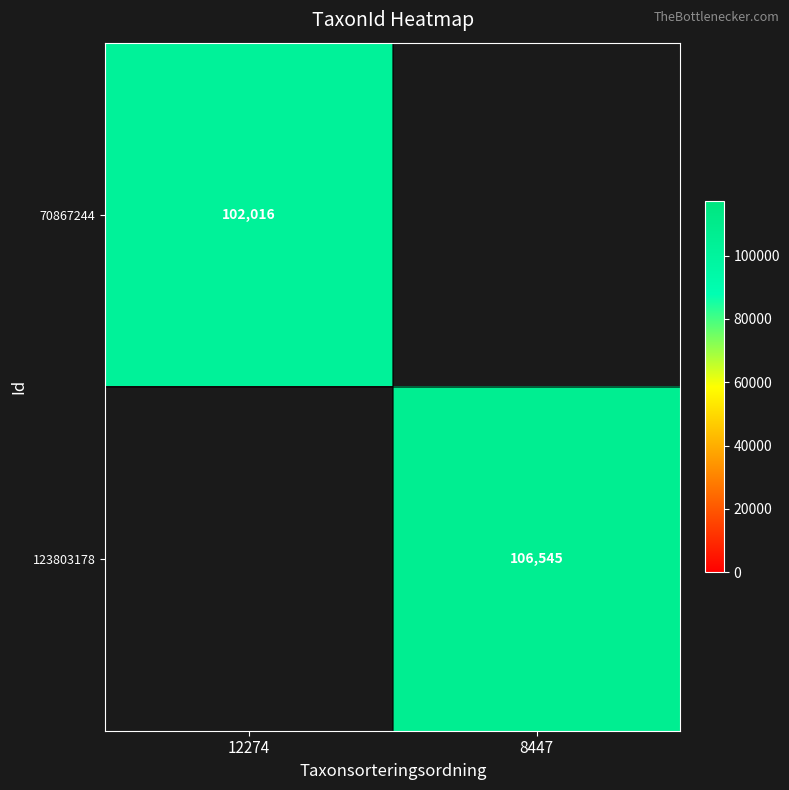

At how many categories does at least one series exceed 105610?

1